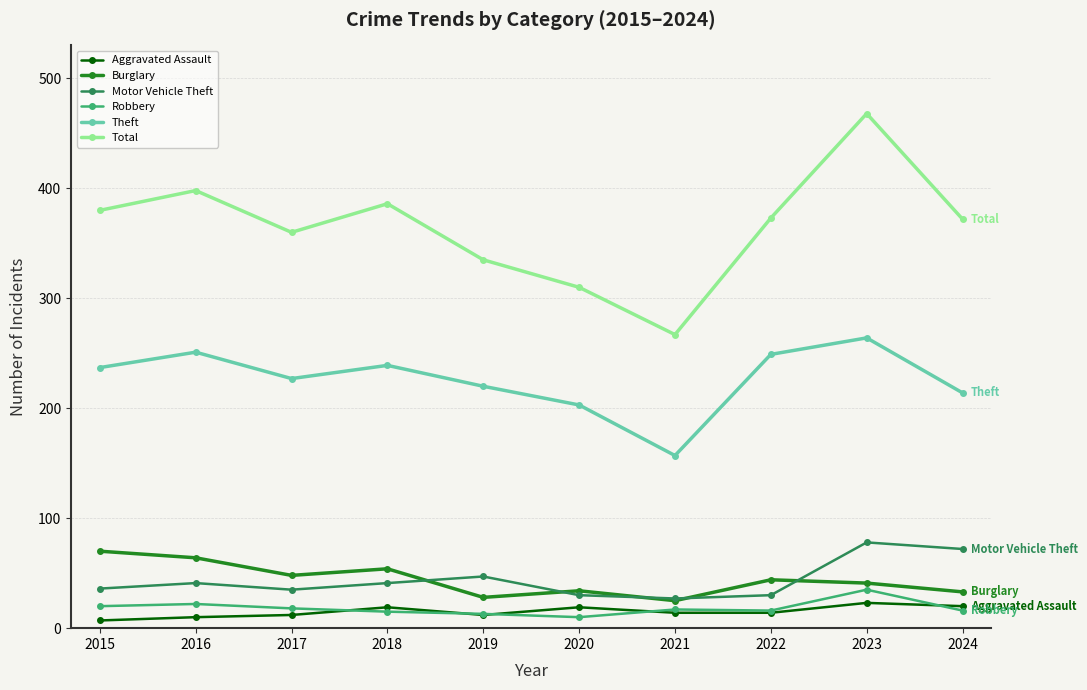

Which series has the largest range (max minus min)?

Total